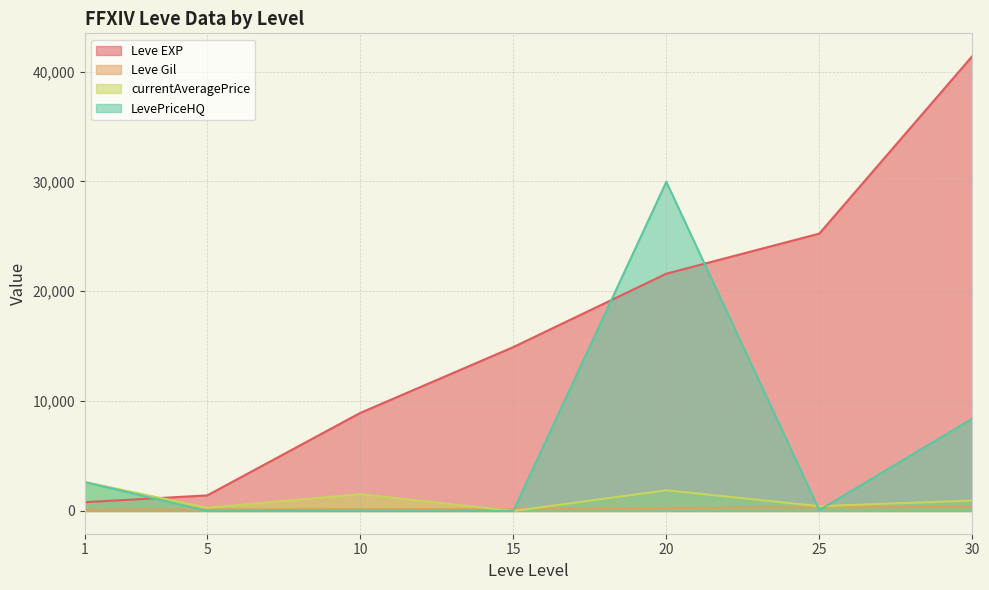

What are all the series names shown in the legend?

Leve EXP, Leve Gil, currentAveragePrice, LevePriceHQ